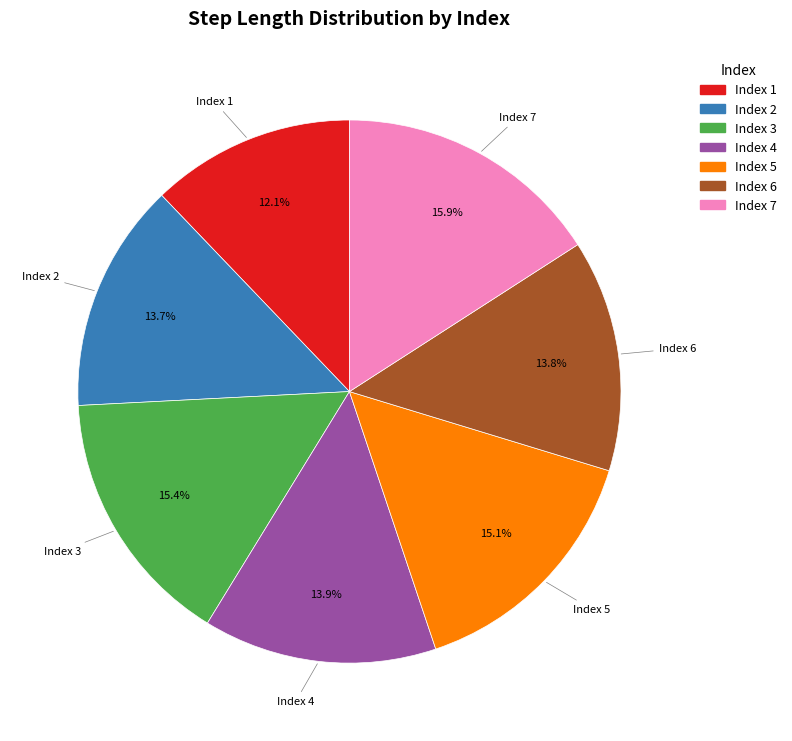

Does any single category account for the majority?

No